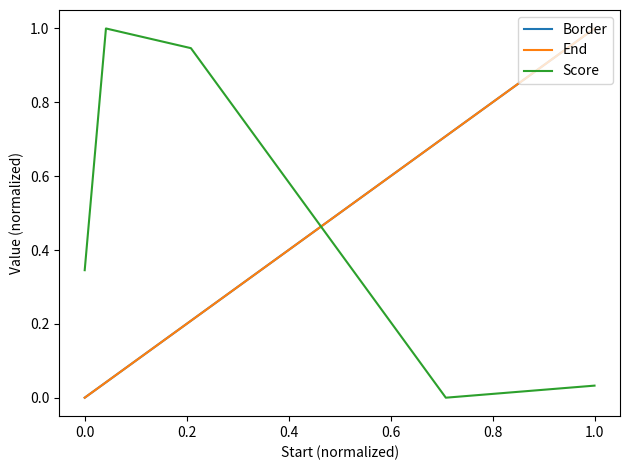

How many lines are shown in the chart?

3